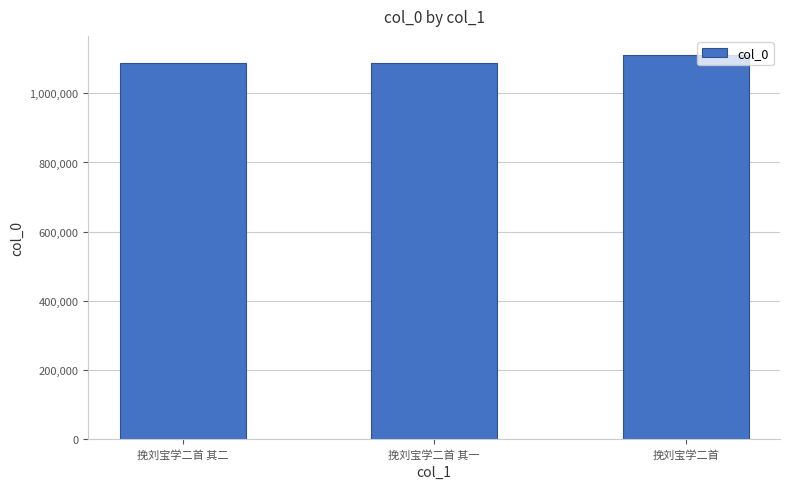

Read the value at 挽刘宝学二首 其一.

1087682